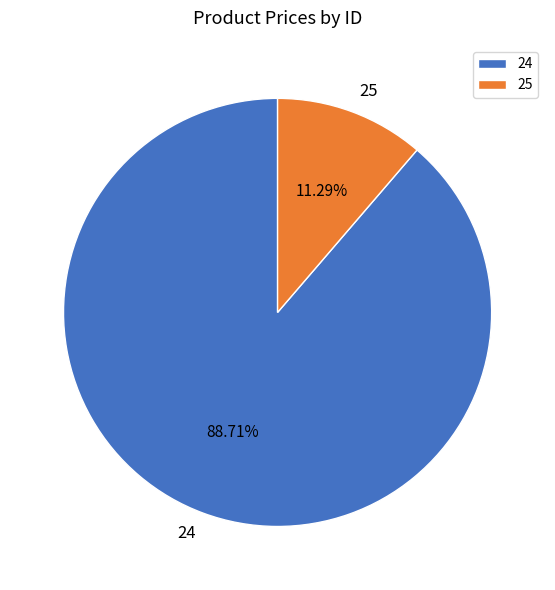

To the nearest percent, what percentage of the pie is 24?

89%